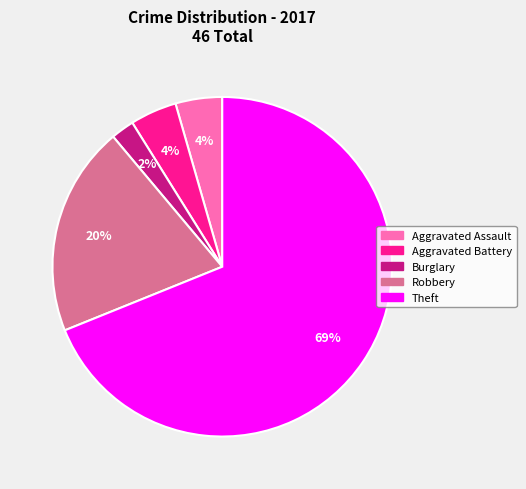

What is the ratio of the value at Burglary to the value at Aggravated Assault?

0.5